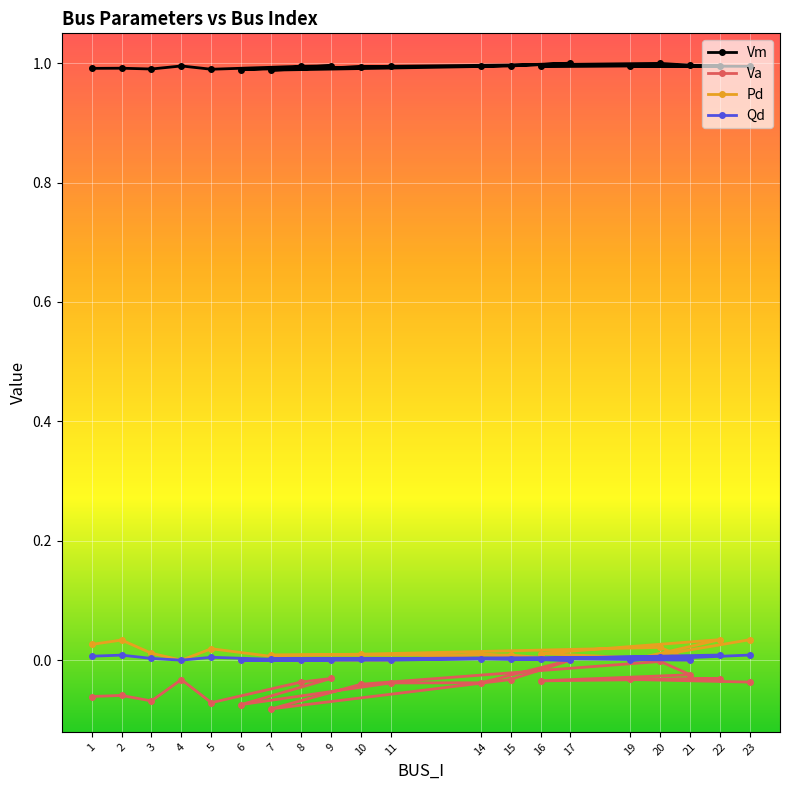

True or false: Vm and Qd cross at least once.

False